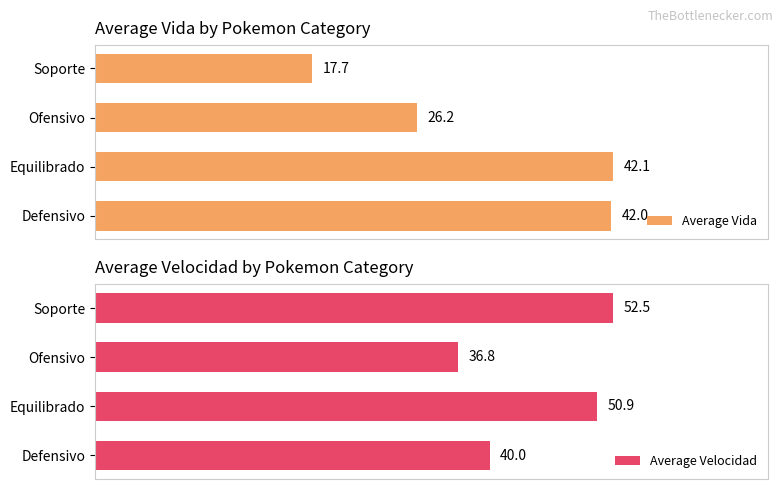

How many distinct data groups are displayed?

2